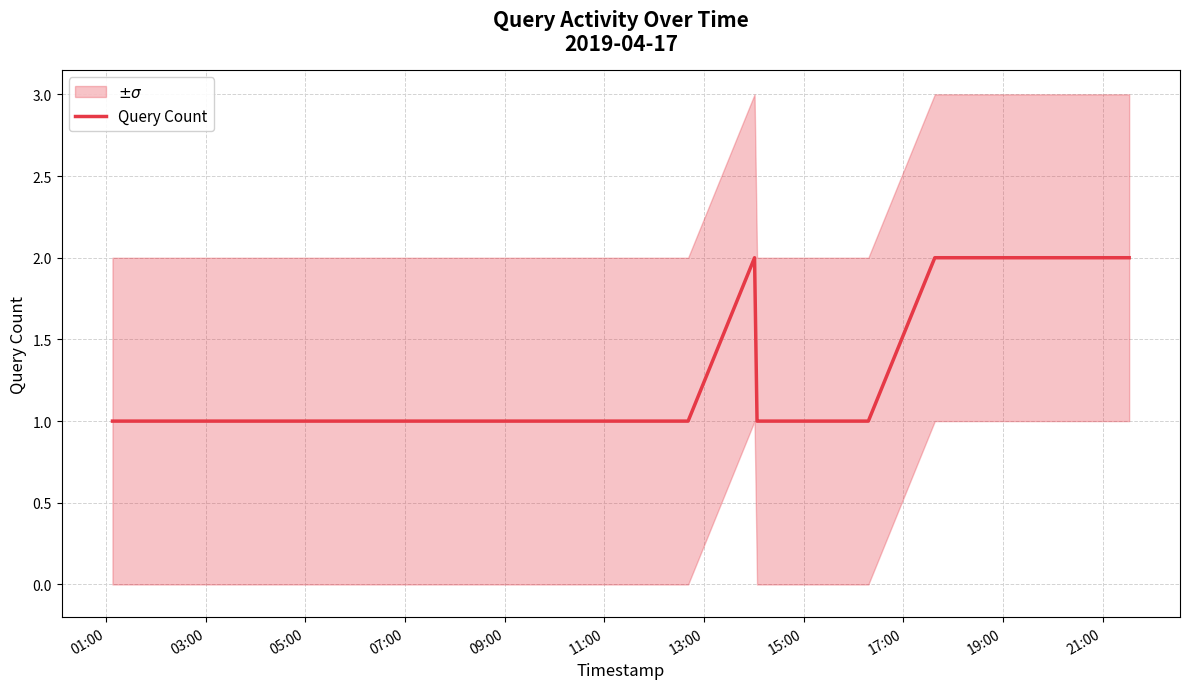

Reading left to right, what are all the values shown in this chart?

1	1	1	2	1	1	1	2	2